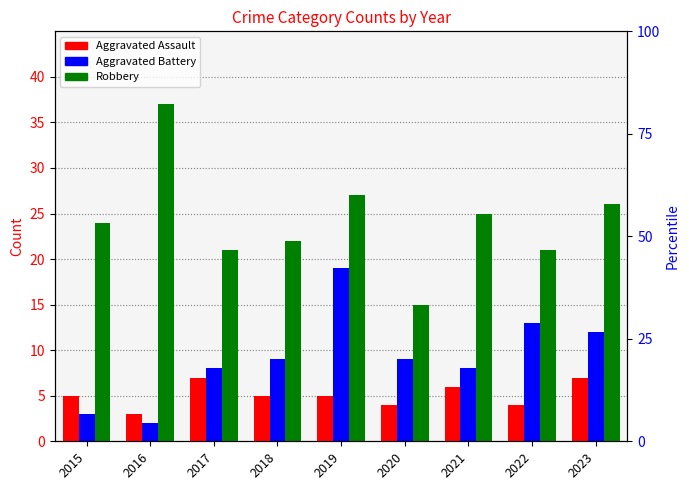

What is the average value of the Aggravated Battery series?

9